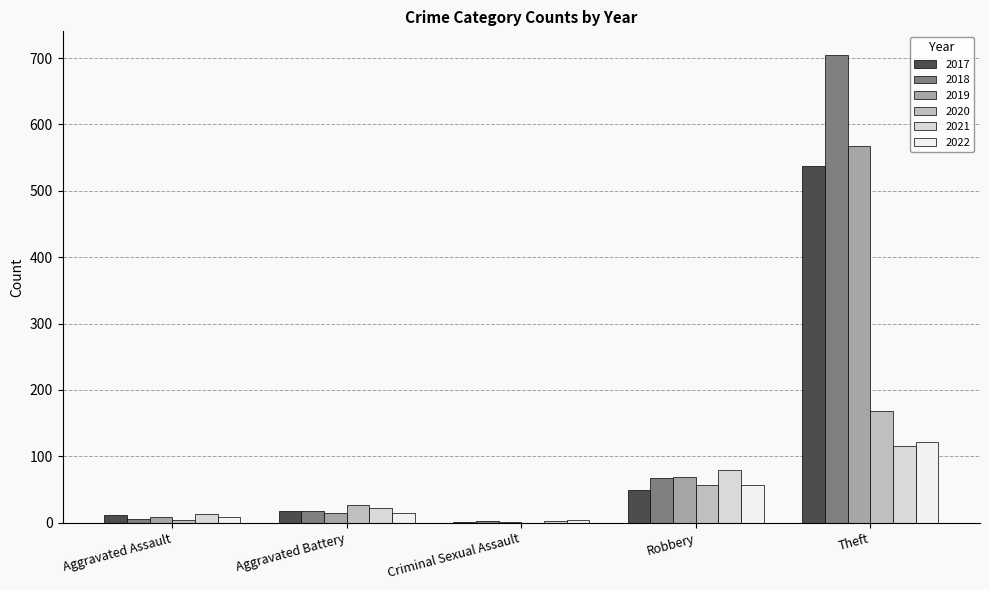

What are all the series names shown in the legend?

2017, 2018, 2019, 2020, 2021, 2022